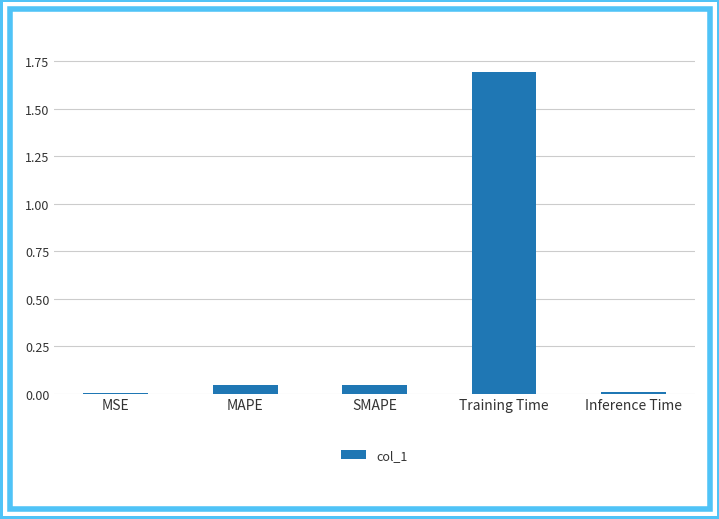

How many data points does each series have?

5